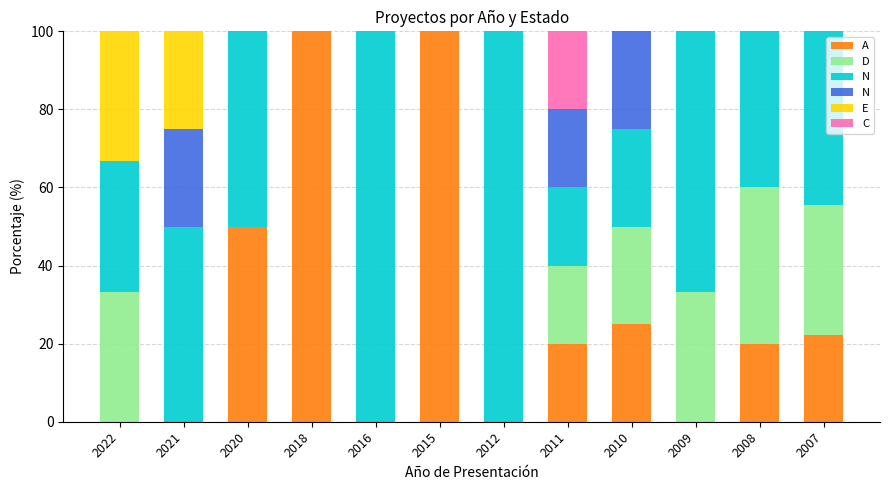

What is the total value across all series at 2020?

100.0